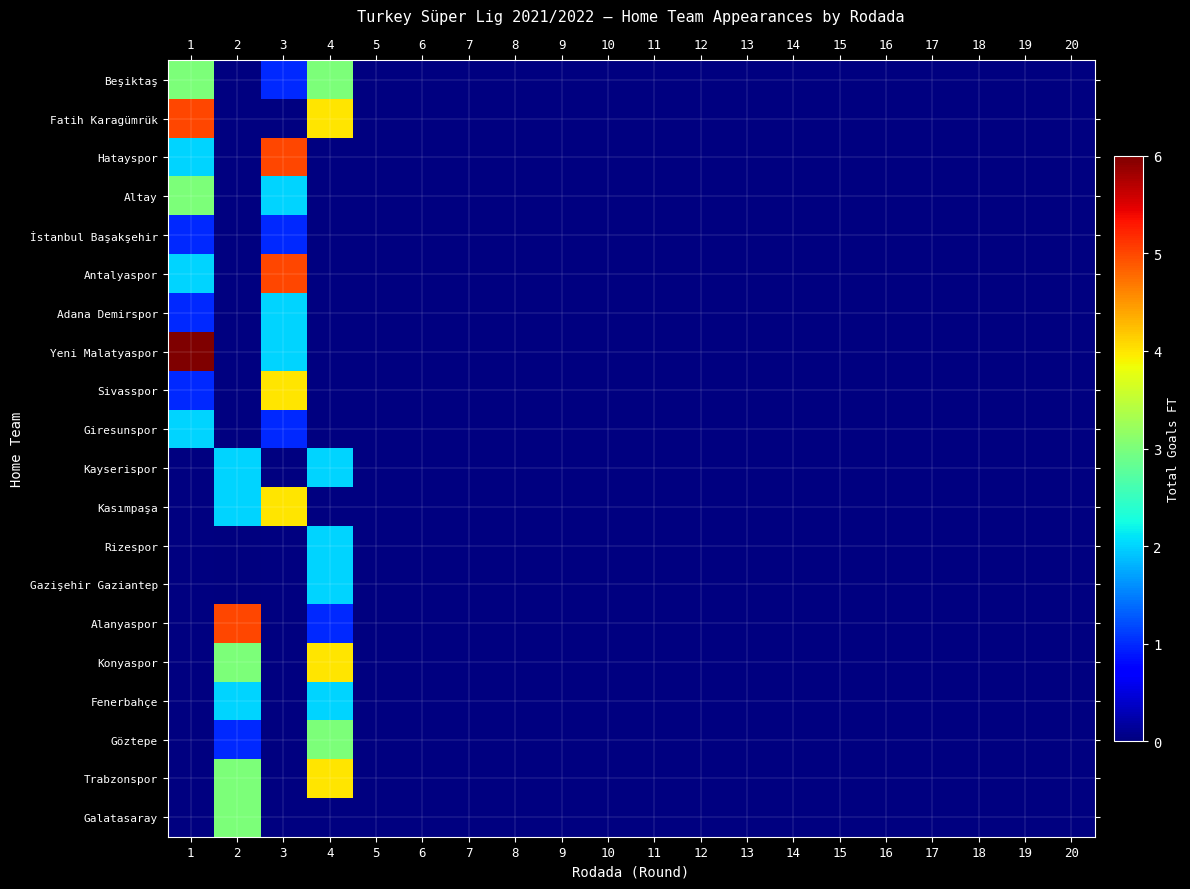

Which category has the highest value across all series?

1